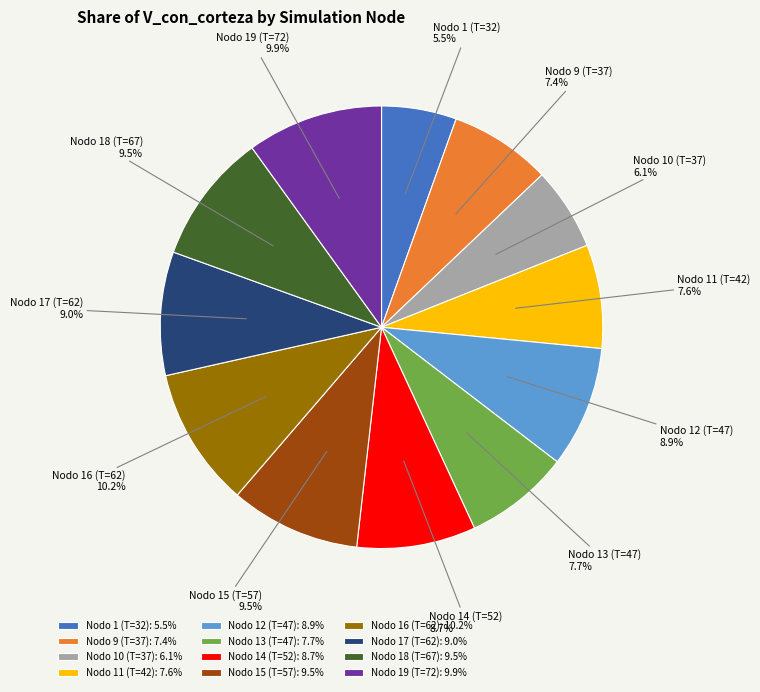

Between Nodo 19 (T=72) and Nodo 12 (T=47), which is larger?

Nodo 19 (T=72)